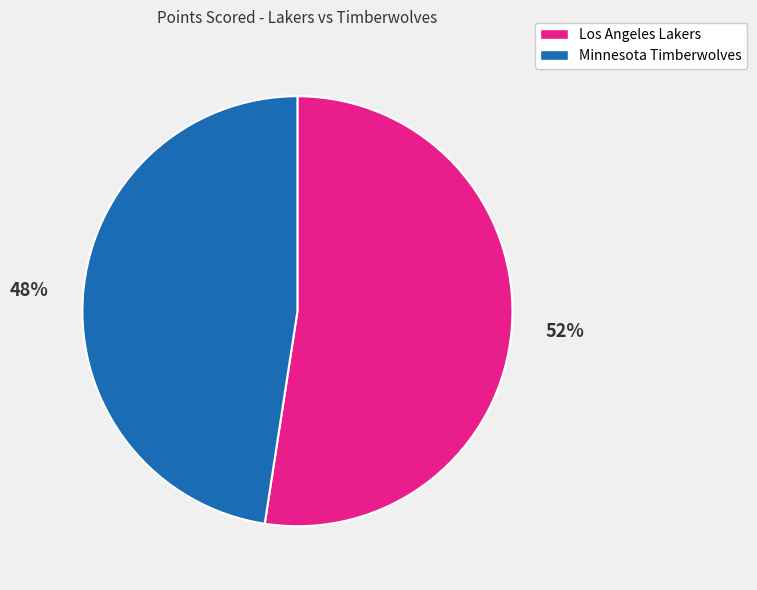

Which slice is the largest?

Los Angeles Lakers